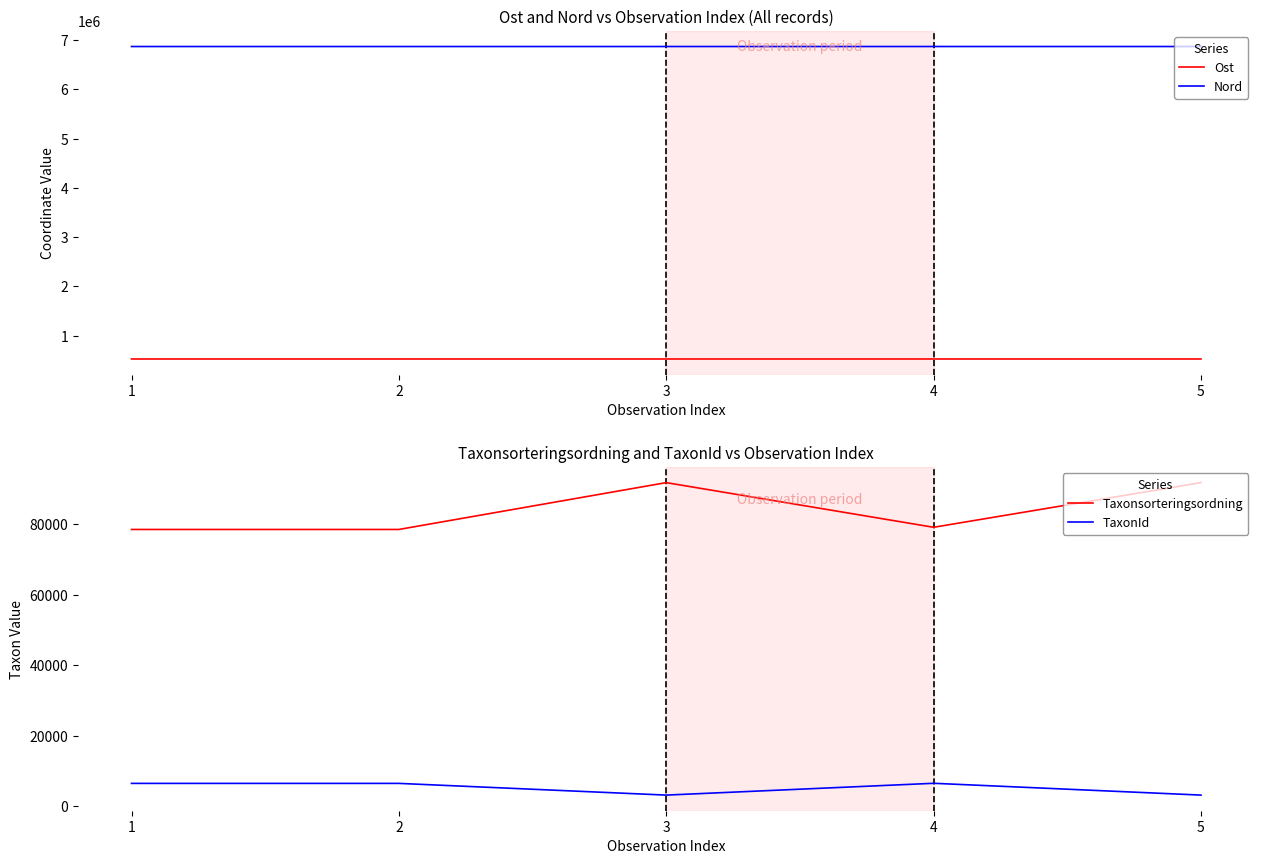

True or false: TaxonId and Taxonsorteringsordning intersect in this chart.

False